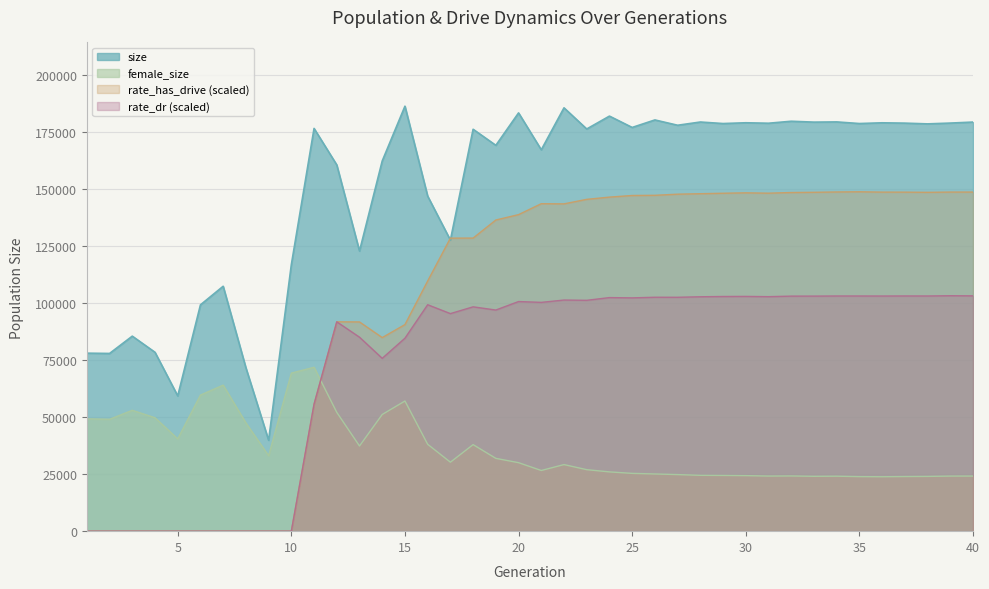

Rank the series at 34 from lowest to highest value.

female_size, rate_dr, rate_has_drive, size